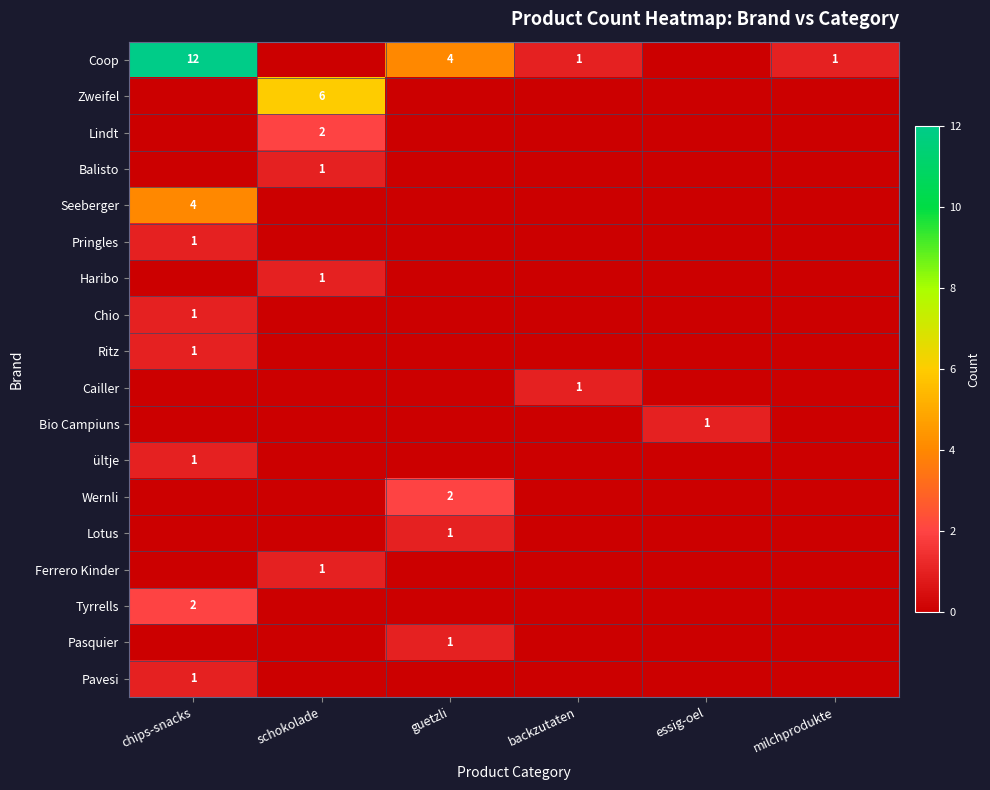

Count the Lindt values in the range 0 to 1.

5